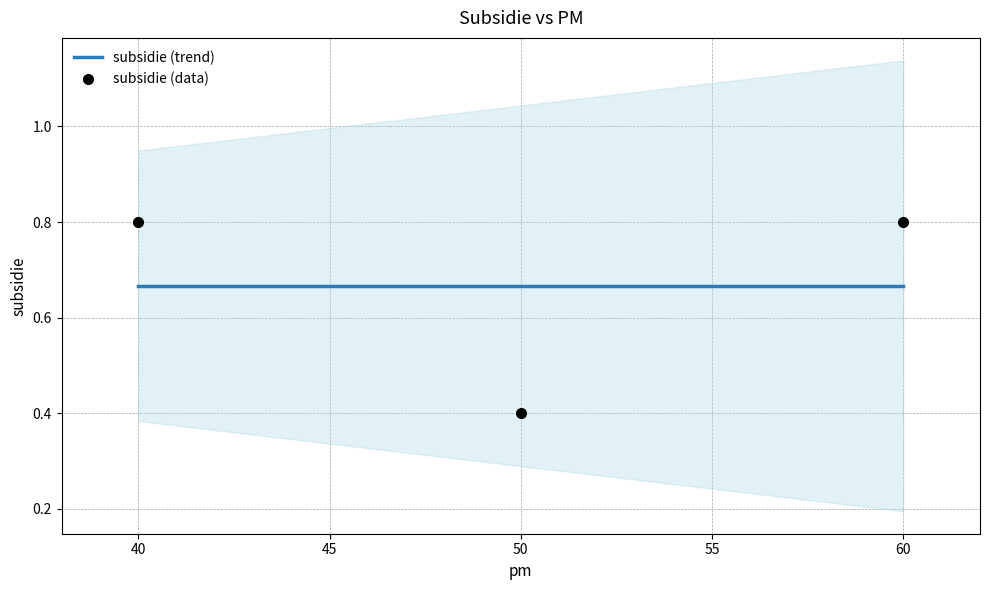

Between 40 and 60, which is larger?

40